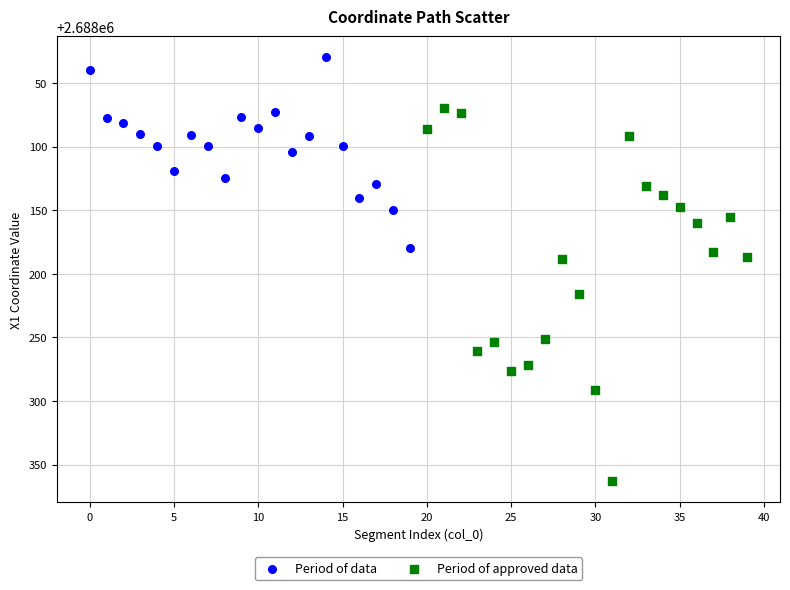

Which series reaches the maximum Y coordinate?

Period of approved data